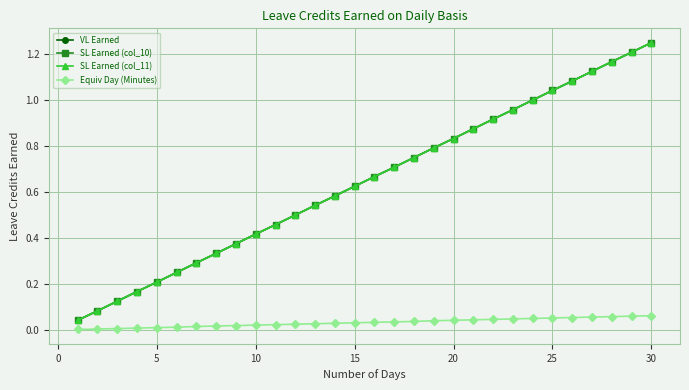

Does the chart display data point markers on the line(s)?

Yes